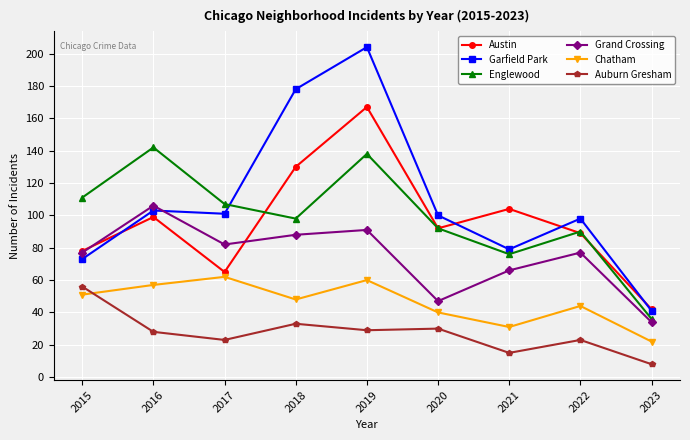

True or false: Grand Crossing has a value of 52 at 2018.

False